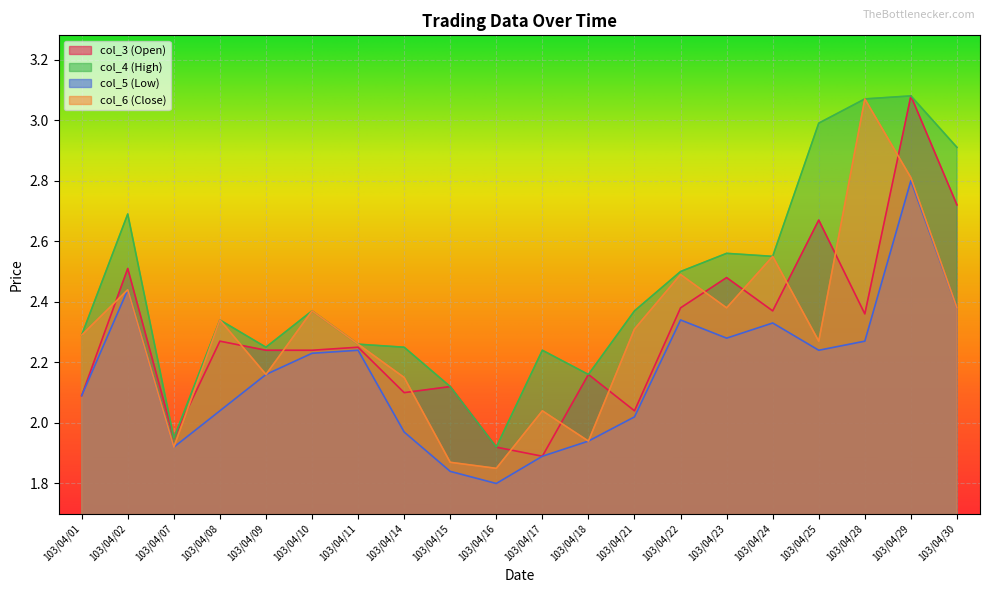

True or false: col_6 and col_4 intersect in this chart.

False